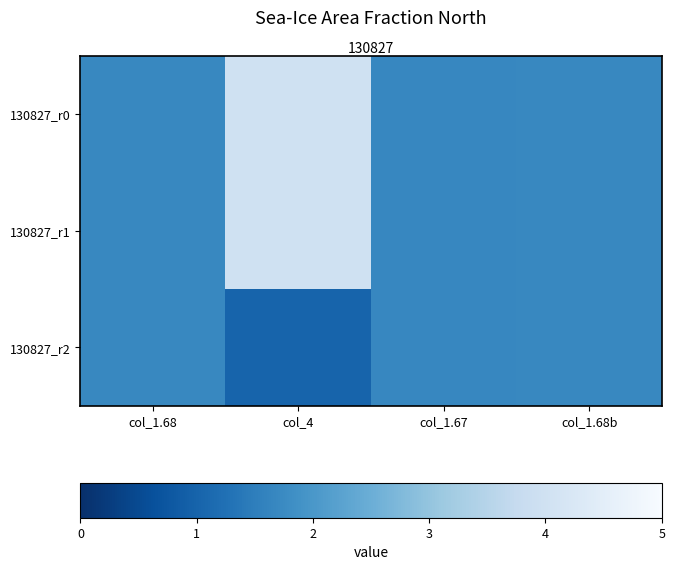

Between col_4 and col_1.67, which series saw the biggest shift?

130827_r0